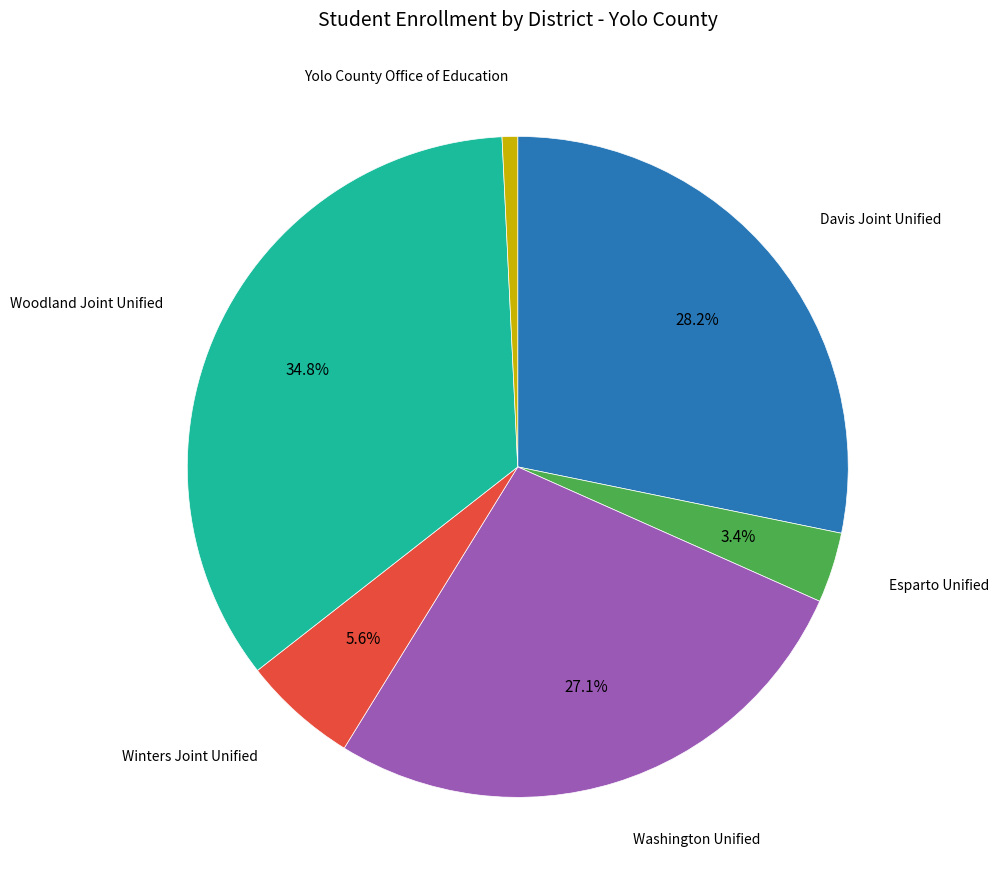

Is there a majority slice in this chart?

No